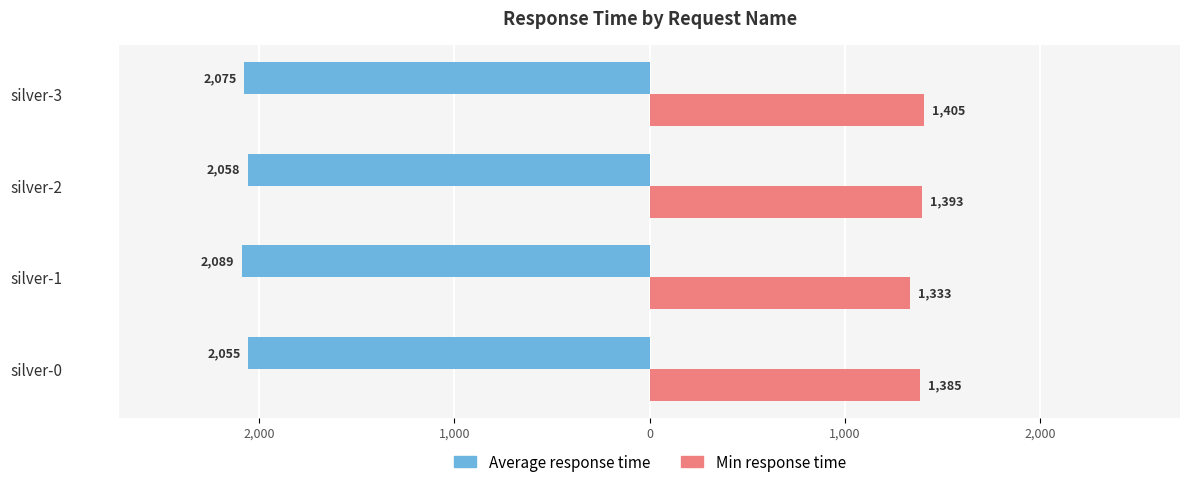

What are all the series names shown in the legend?

Average response time, Min response time